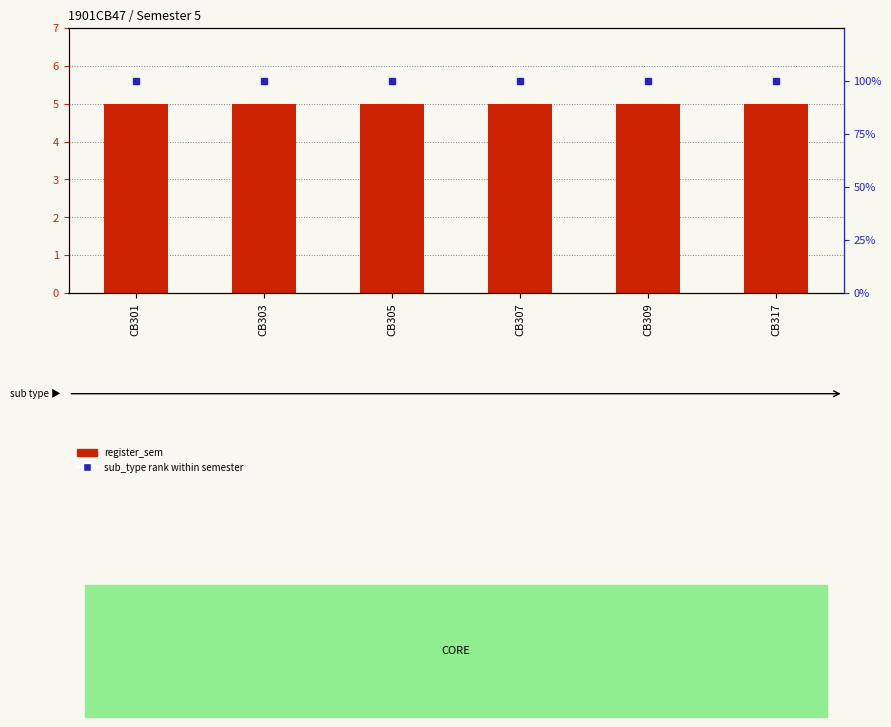

How many categories are shown in the chart?

6